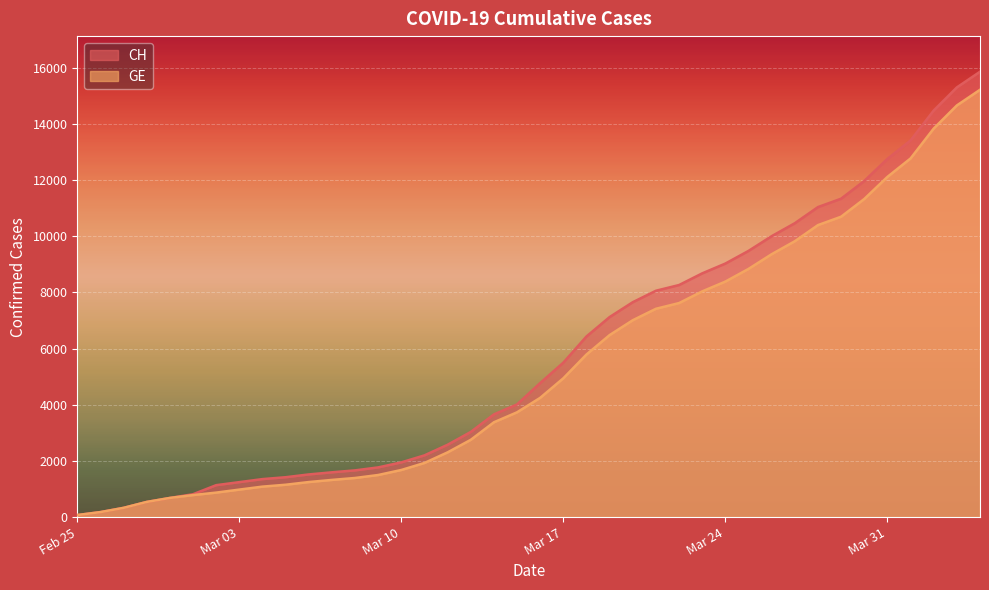

What is the difference between the highest and lowest values at 2020-03-15?

281